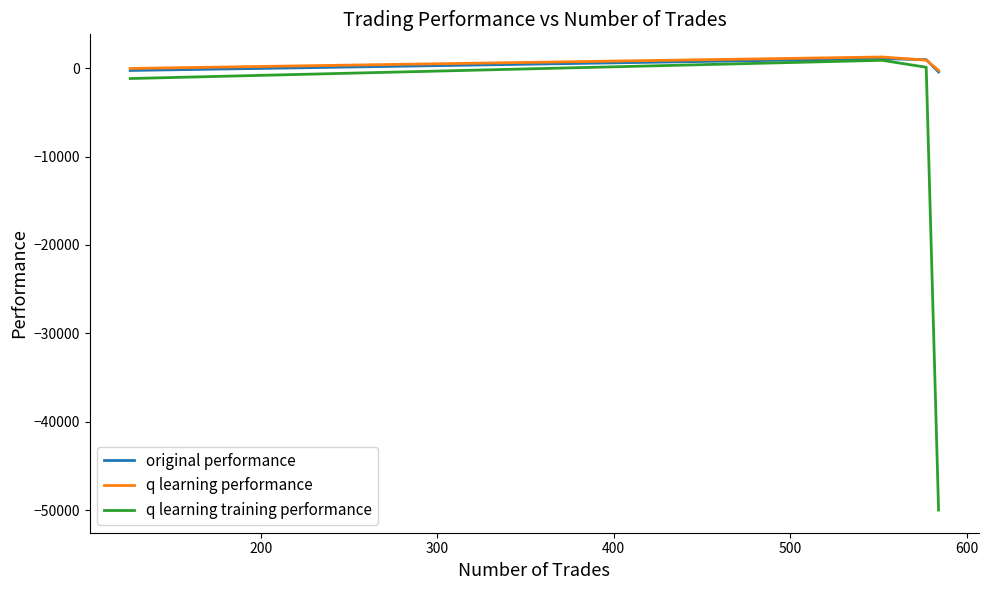

What is the greatest value displayed?

1276.0